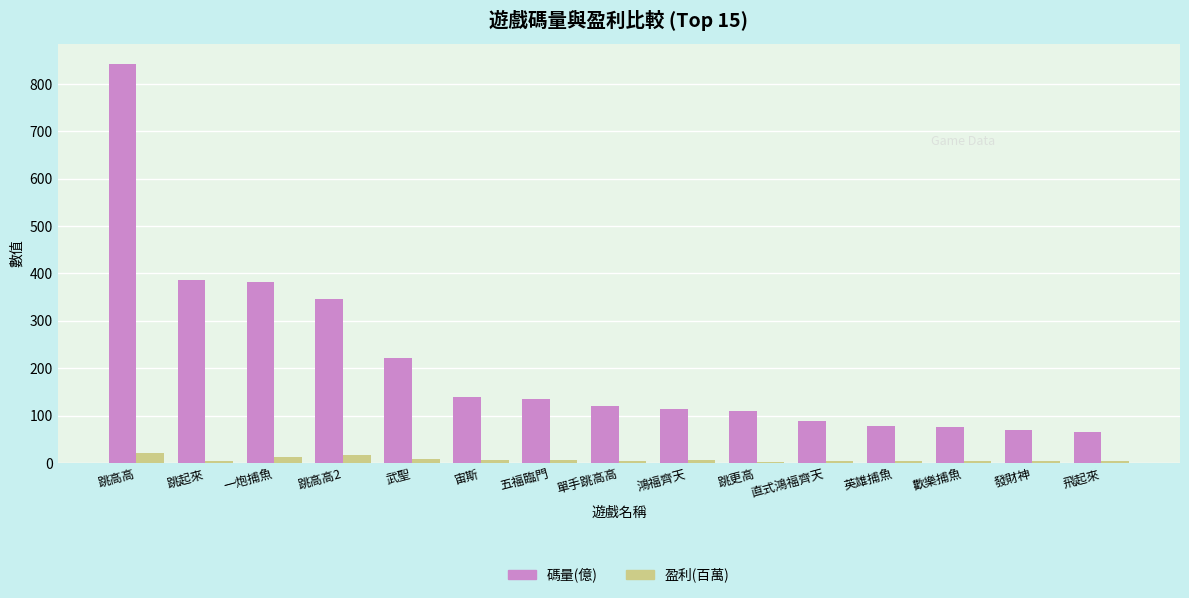

Is the value of 碼量(億) at 一炮捕魚 greater than the value of 盈利(百萬) at 跳起來?

Yes